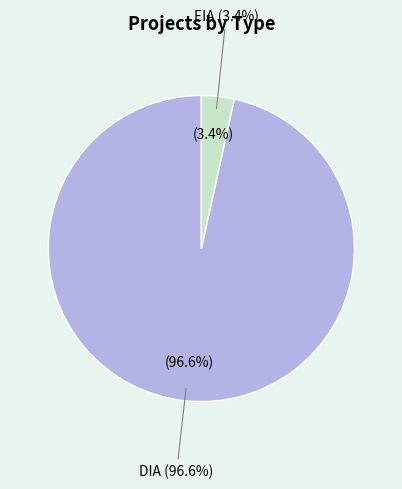

What percentage is the EIA slice, to the nearest percent?

3%